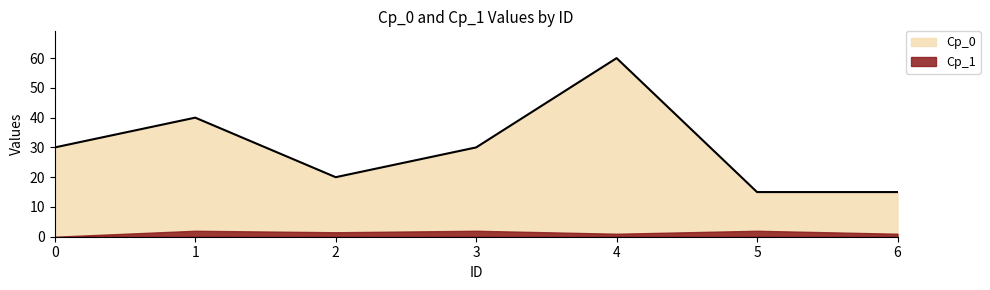

How many interior local peaks (higher than both neighbors) does the data have?

2